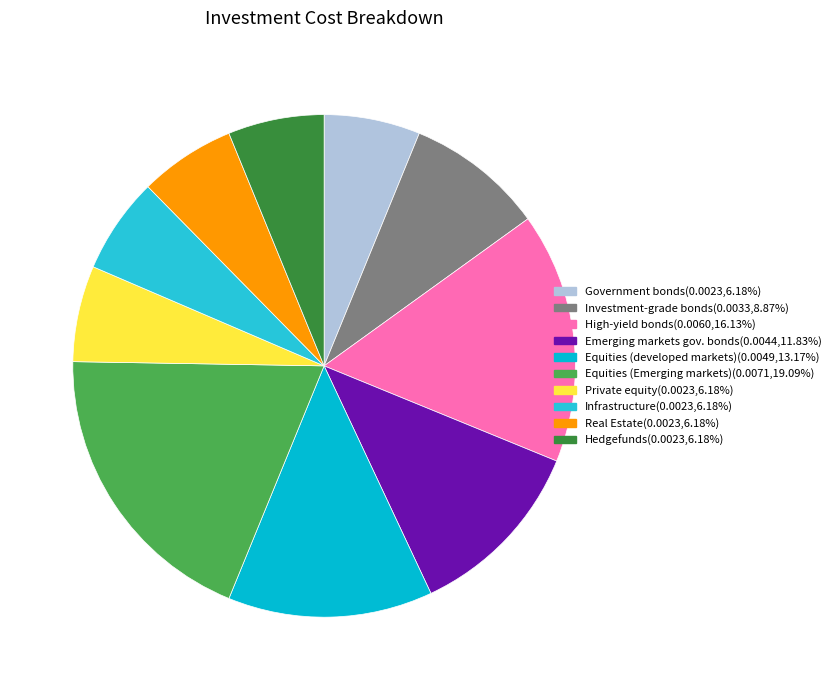

Which slice is the largest?

Equities (Emerging markets)